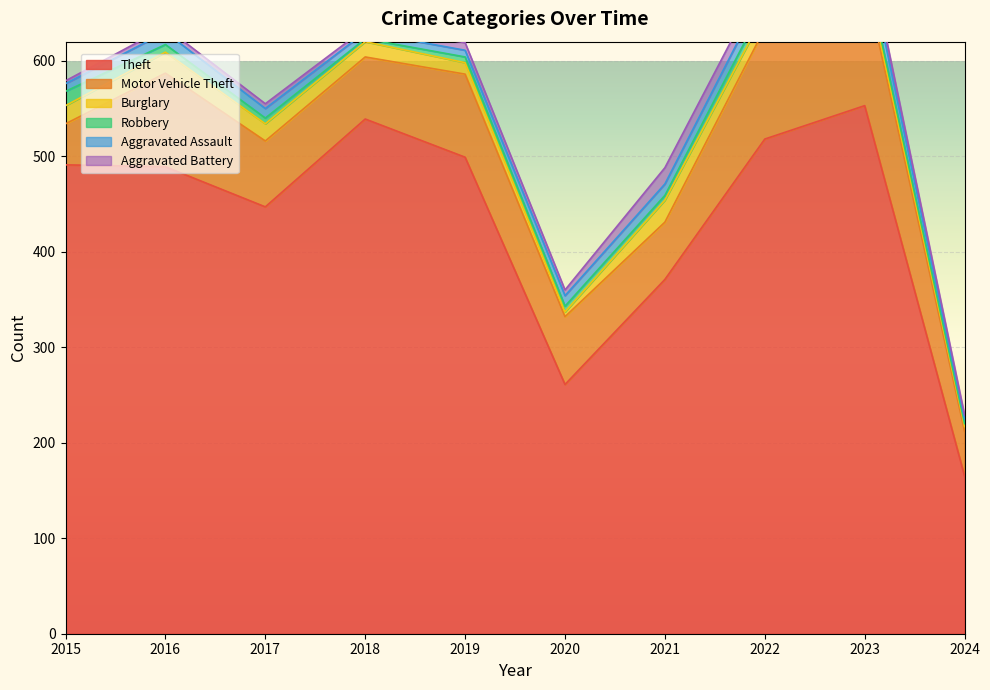

Reading left to right, what are all the values shown in this chart?

Theft: 2015=491	2016=489	2017=447	2018=539	2019=499	2020=261	2021=371	2022=518	2023=553	2024=165
Motor Vehicle Theft: 2015=43	2016=98	2017=69	2018=65	2019=87	2020=71	2021=60	2022=116	2023=133	2024=47
Burglary: 2015=19	2016=22	2017=18	2018=16	2019=12	2020=5	2021=23	2022=16	2023=9	2024=5
Robbery: 2015=15	2016=8	2017=6	2018=3	2019=6	2020=6	2021=5	2022=10	2023=7	2024=3
Aggravated Assault: 2015=8	2016=13	2017=10	2018=7	2019=7	2020=11	2021=12	2022=15	2023=19	2024=5
Aggravated Battery: 2015=3	2016=5	2017=5	2018=4	2019=8	2020=6	2021=17	2022=13	2023=11	2024=4